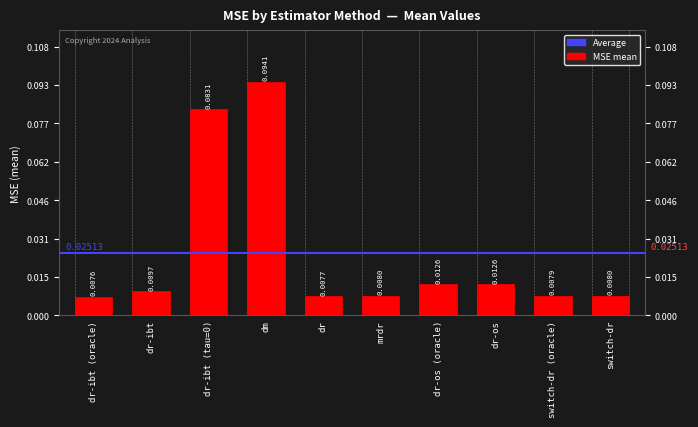

What is the sum of all values?

0.3